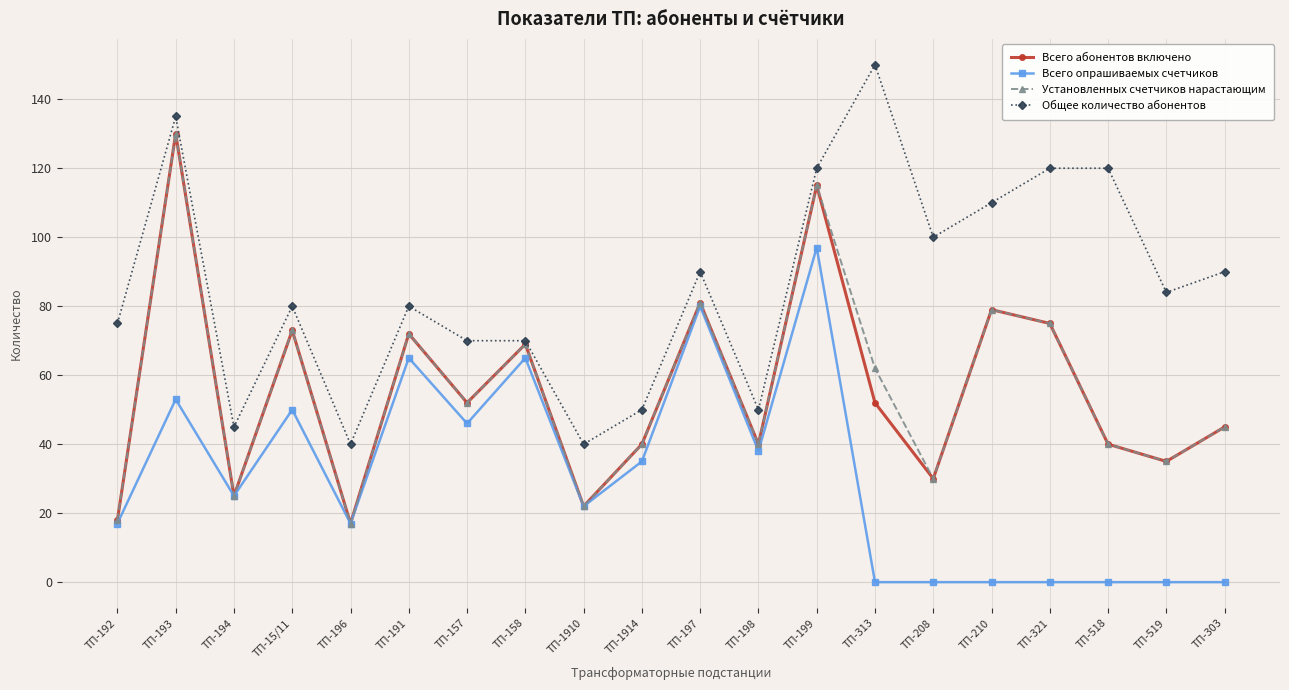

True or false: Общее количество абонентов has more than 2 points higher than both neighbors.

True